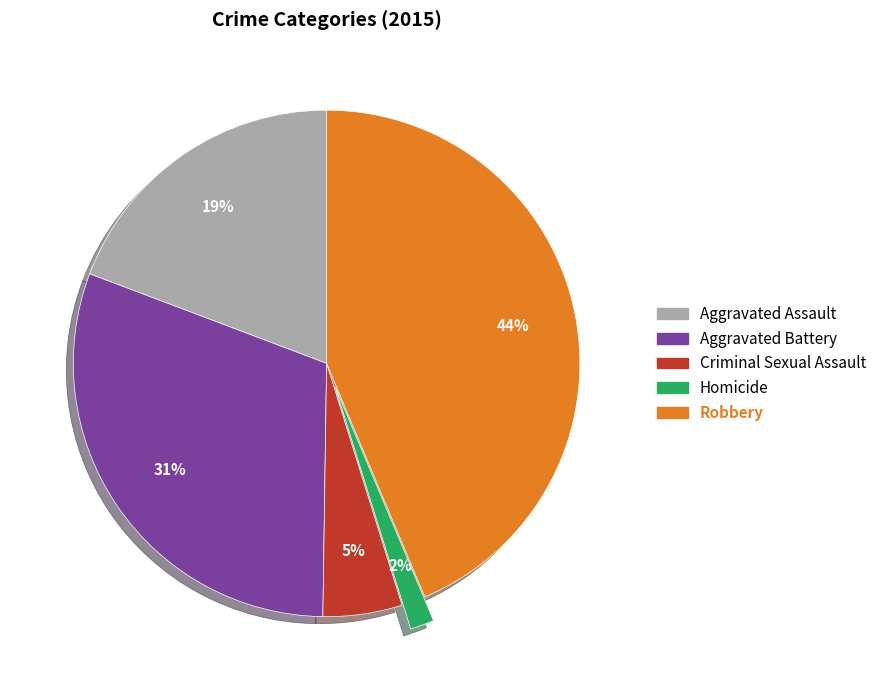

Which slice is the smallest?

Homicide